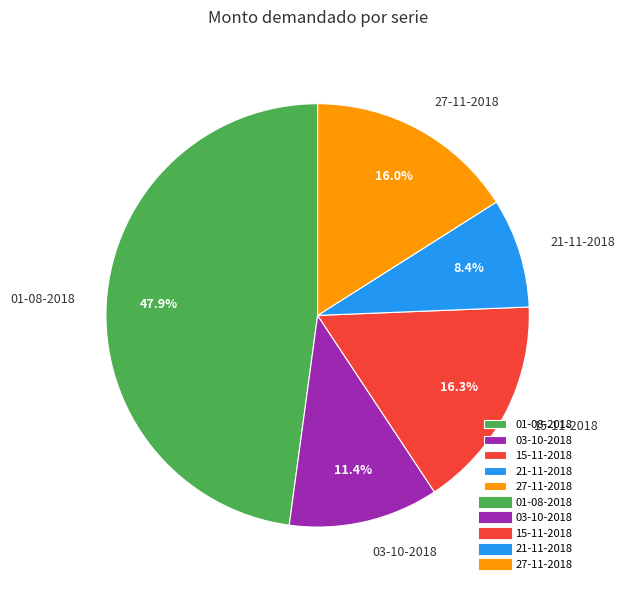

What is the total percentage of 21-11-2018 and 27-11-2018?

24.4%